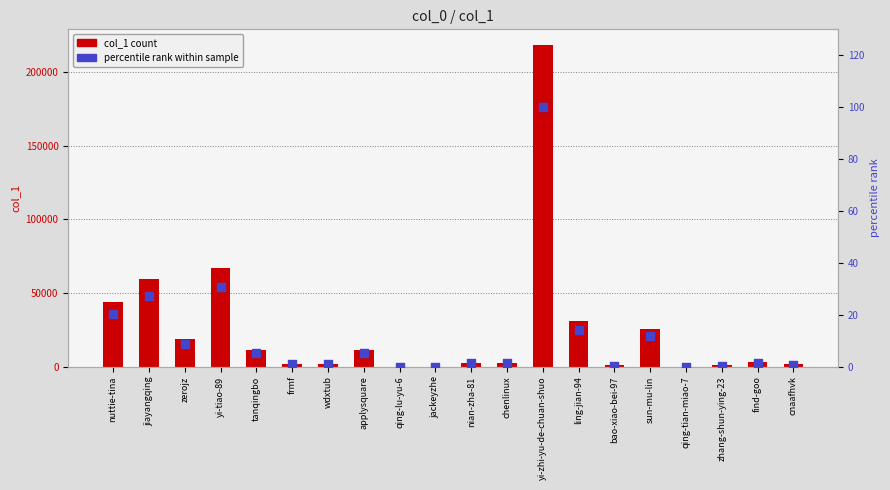

Is the value of percentile rank within sample at find-goo greater than the value of col_1 at sun-mu-lin?

No